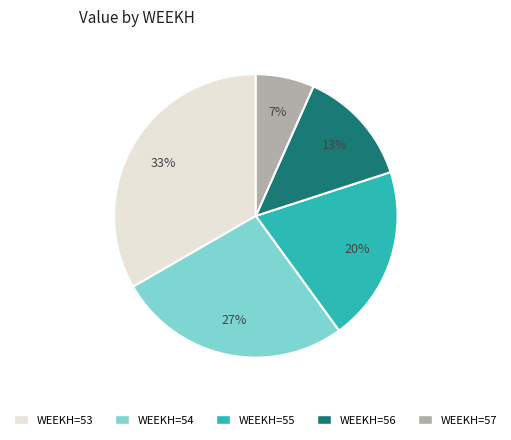

To the nearest percent, what is the combined percentage of WEEKH=56 and WEEKH=54?

40%